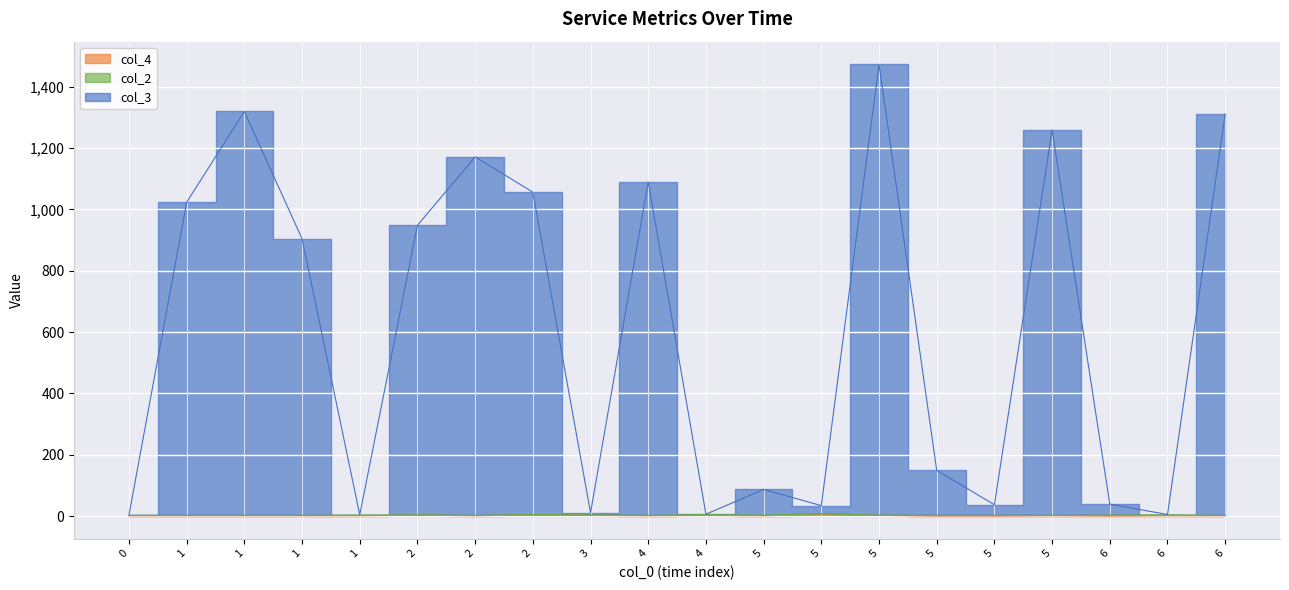

At which category is the sum across all series the highest?

5